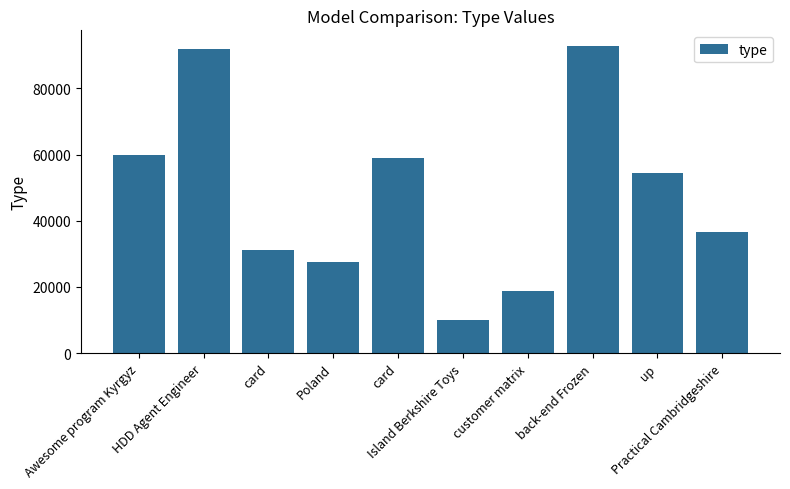

What is the sum of all values?

482186